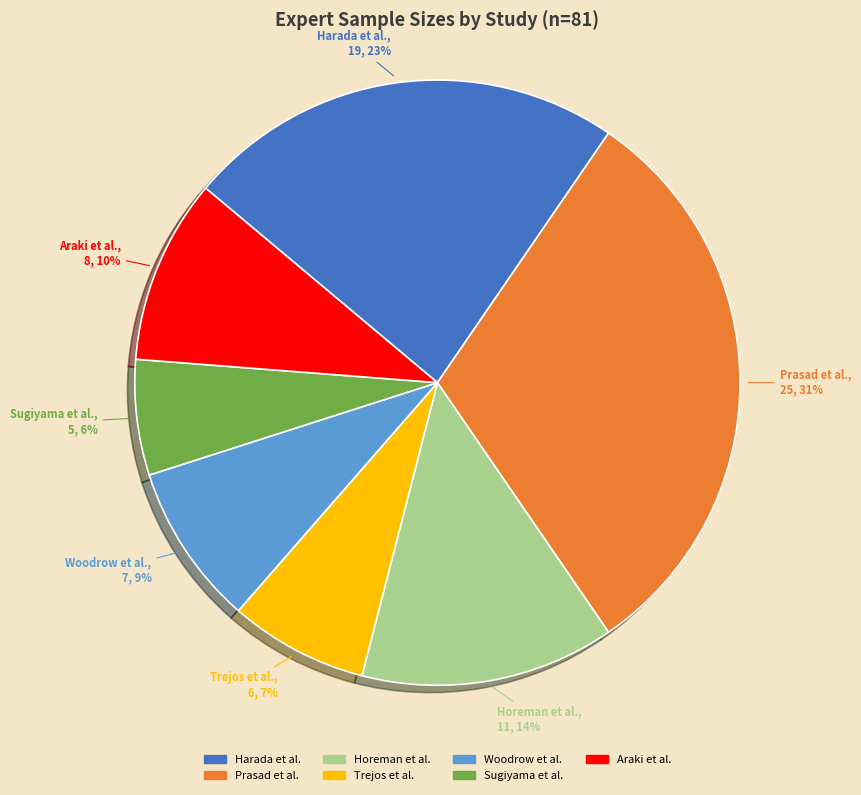

What is the smallest slice in the pie chart?

Sugiyama et al.